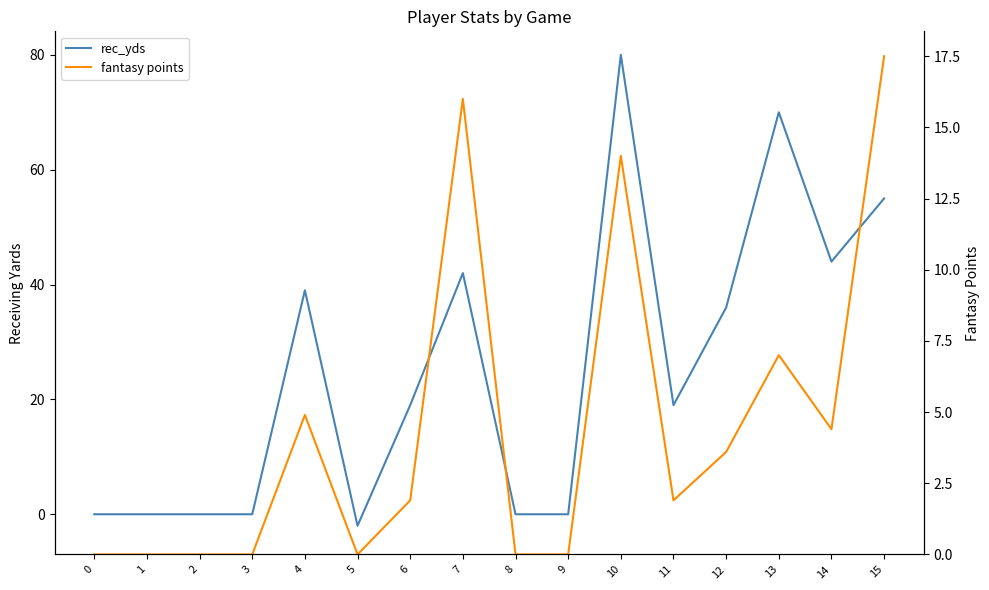

How many data points in fantasy points are above 1?

9